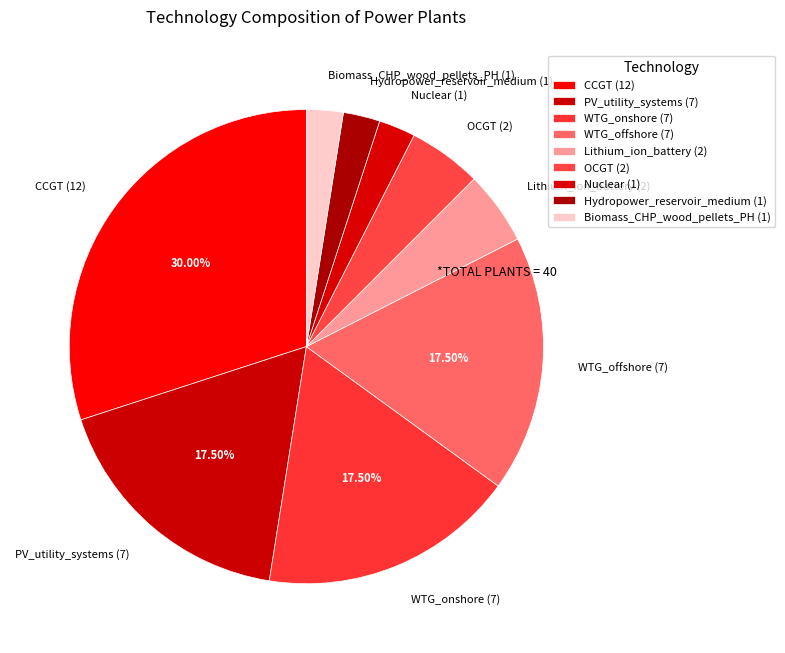

Between PV_utility_systems (7) and CCGT (12), which is larger?

CCGT (12)